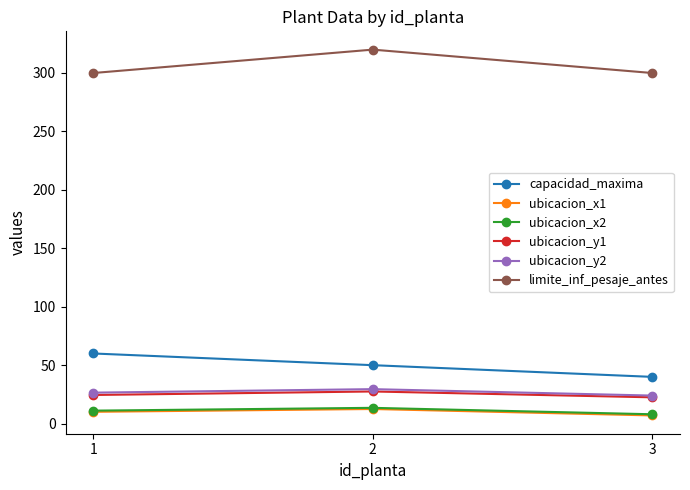

Reading left to right, list all the values displayed in this chart.

capacidad_maxima: 1=60.0	2=50.0	3=40.0
ubicacion_x1: 1=10.1	2=12.5	3=7.0
ubicacion_x2: 1=11.1	2=13.5	3=8.0
ubicacion_y1: 1=24.5	2=27.5	3=22.5
ubicacion_y2: 1=26.5	2=29.5	3=24.0
limite_inf_pesaje_antes: 1=300.0	2=320.0	3=300.0